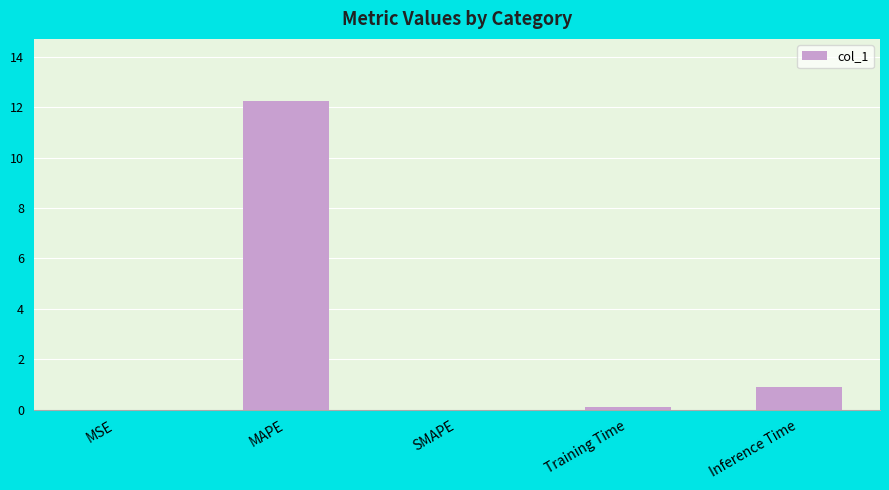

Which has a higher value, Inference Time or MSE?

Inference Time